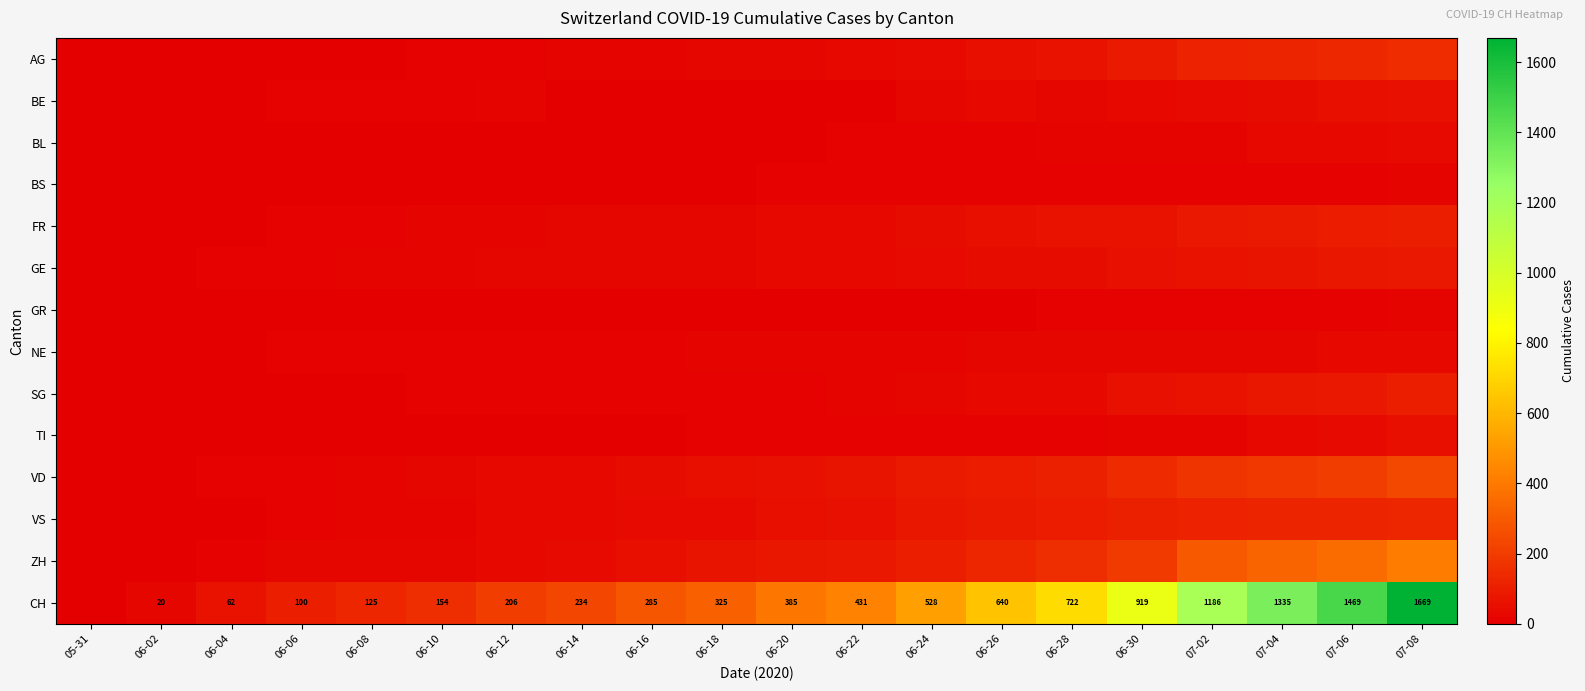

At 06-08, list the series in order from largest to smallest.

CH, ZH, VD, GE, VS, FR, NE, BE, AG, BS, SG, BL, GR, TI